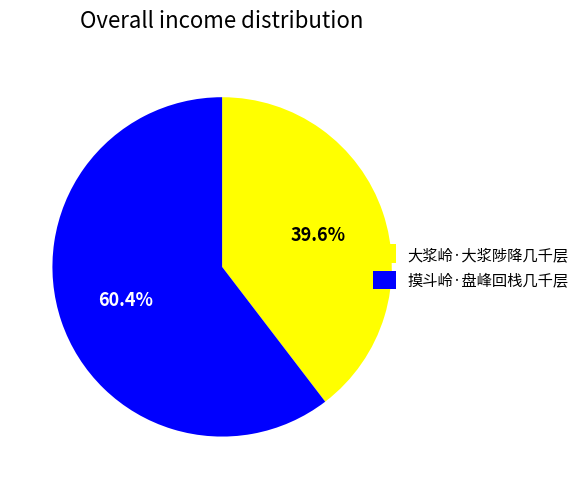

Count the number of slices in the pie.

2